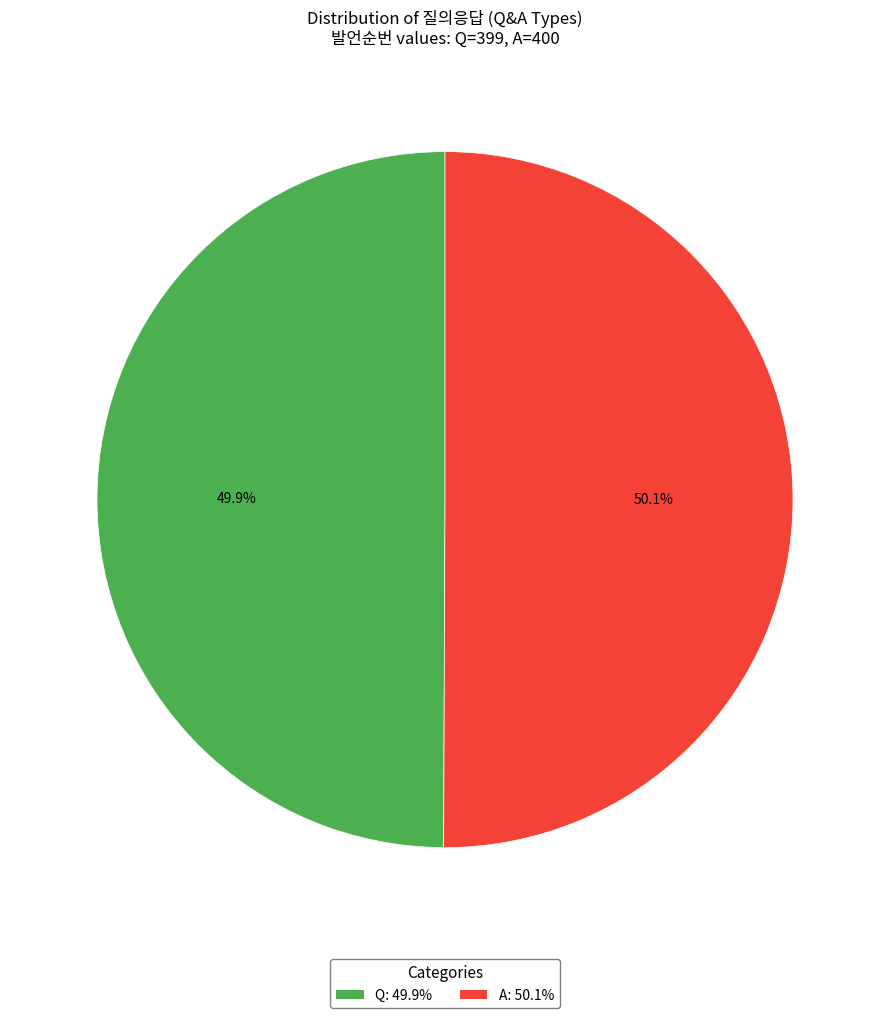

Is it true that Q is 43% of the pie?

False